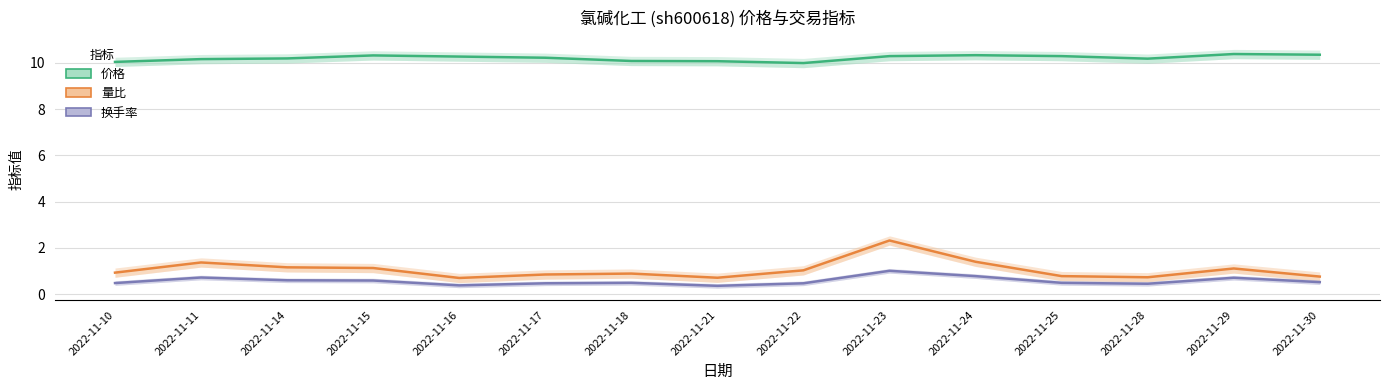

Where is 换手率 nearest to the value 0?

2022-11-21